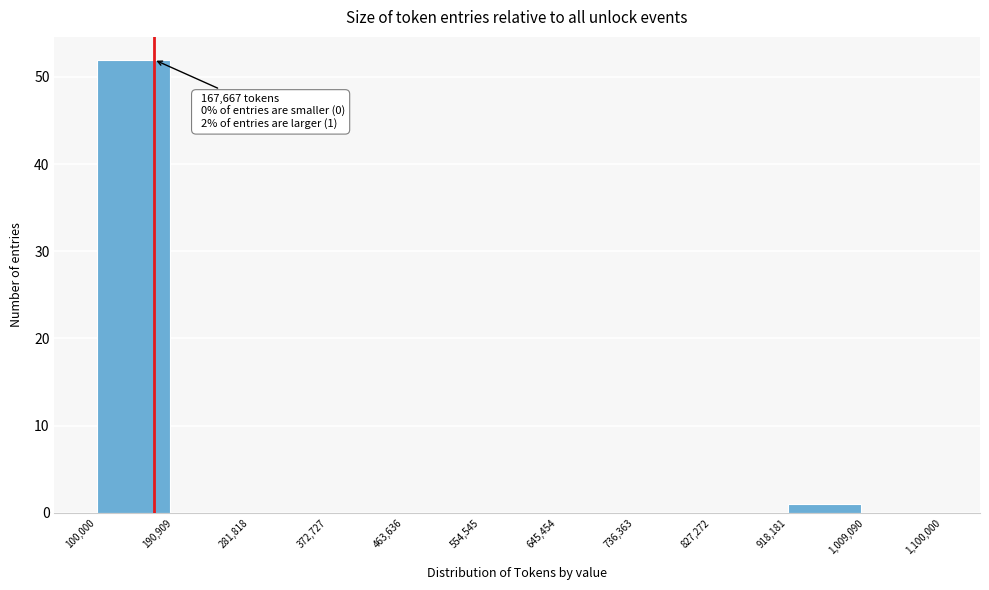

Which range on the x-axis has the tallest bar?

100,000 to 190,909